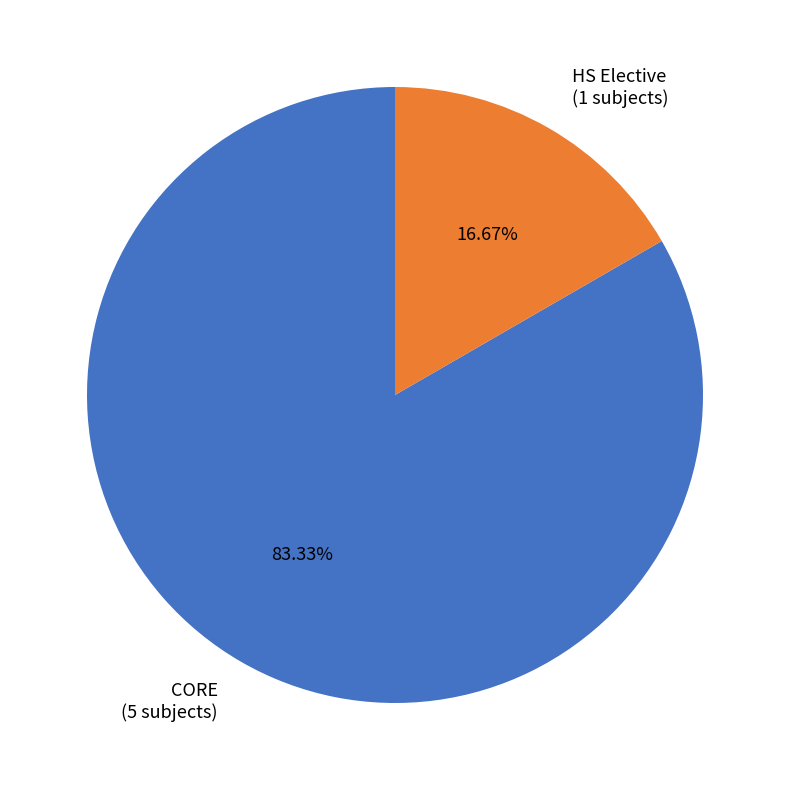

What percentage is NOT represented by HS Elective?

83.3%